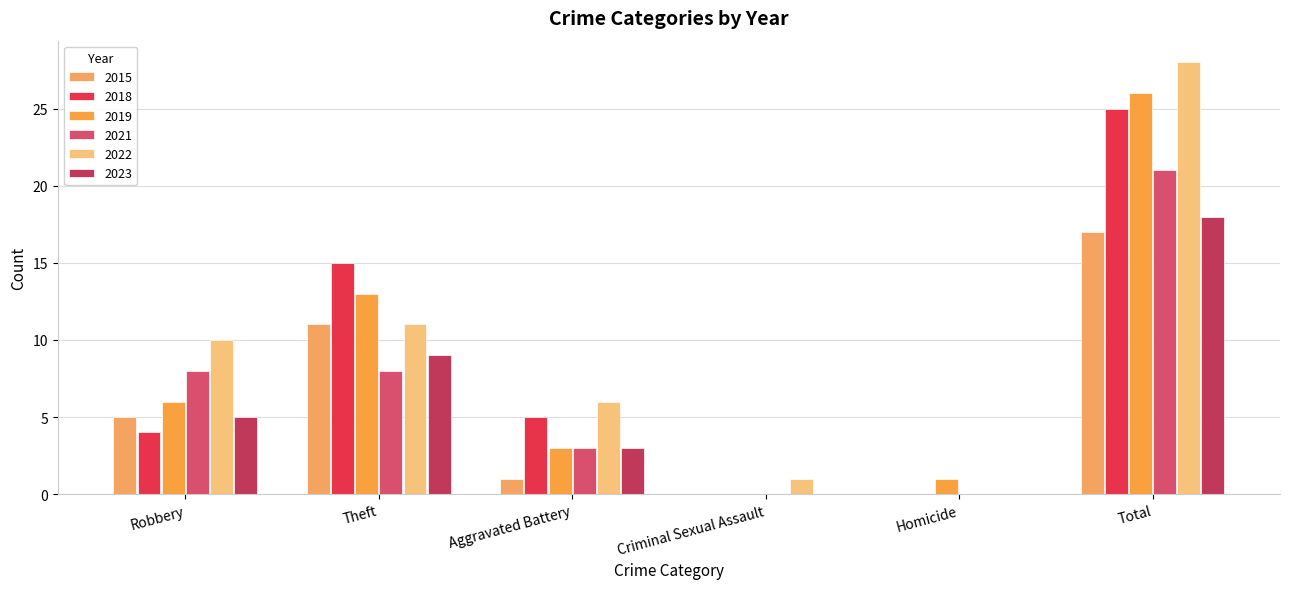

How many groups of bars are there?

6